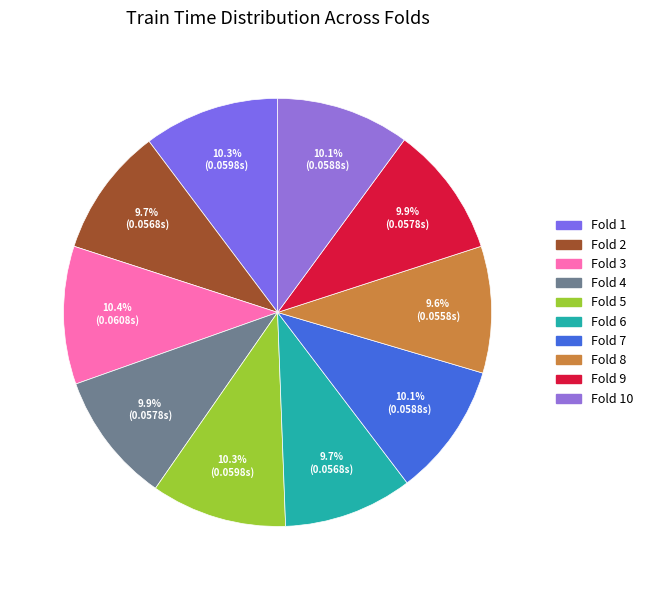

What is the largest slice in the pie chart?

Fold 3